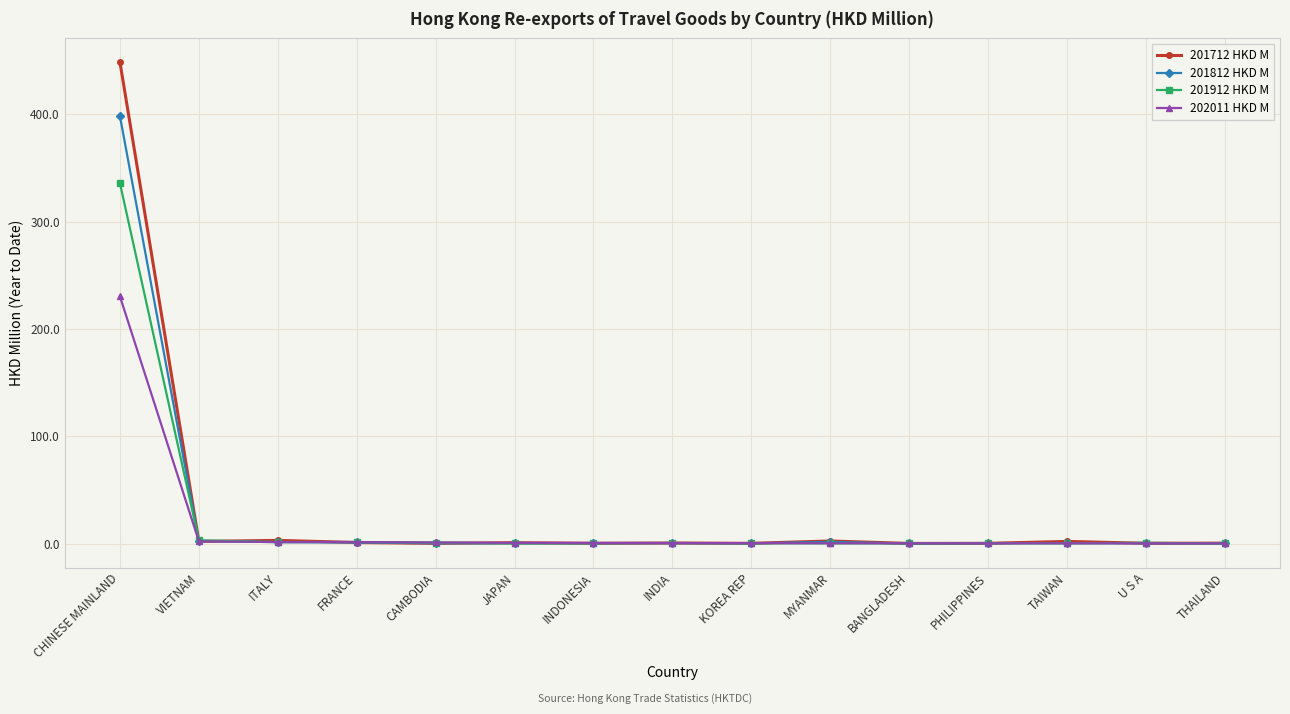

In 201712 HKD M, how many points are higher than both neighbors (excluding endpoints)?

5